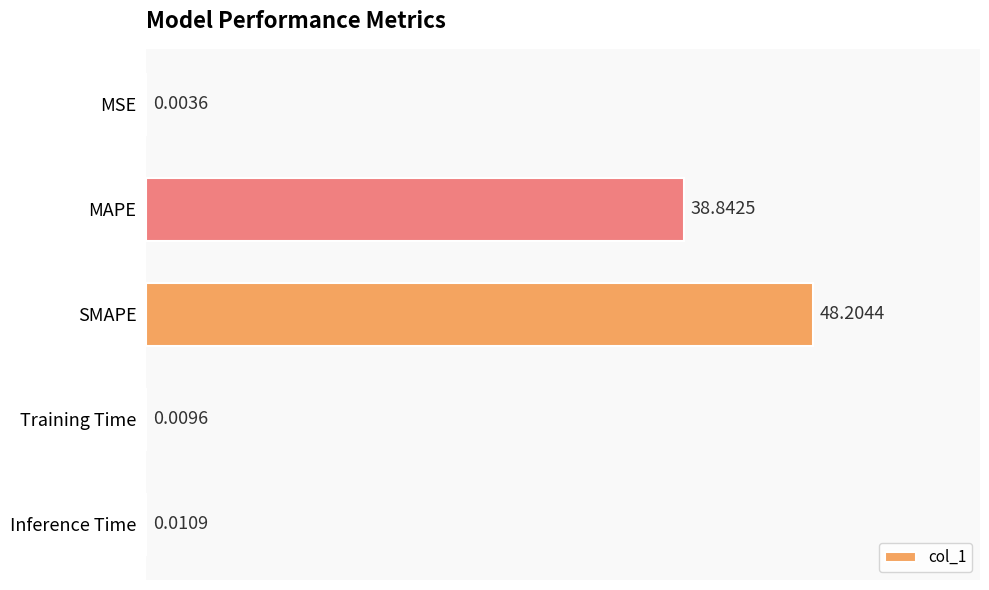

At which category does the chart reach its peak across all series?

SMAPE